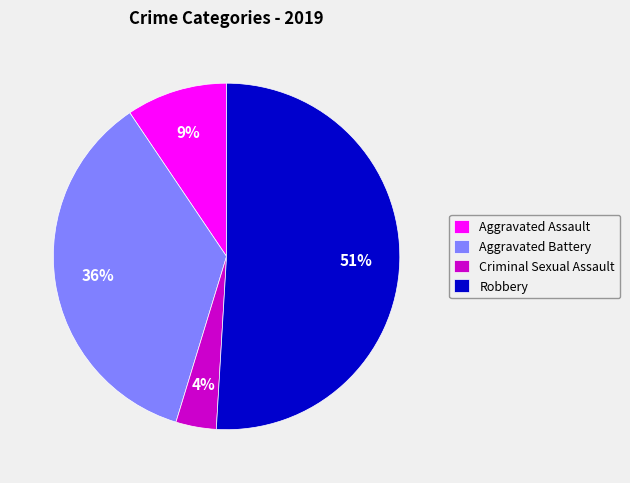

How many slices are in this pie chart?

4